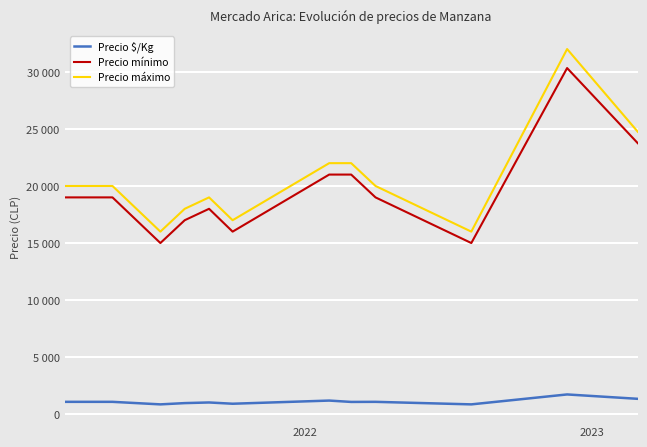

Is this an area chart (filled region under the line)?

No